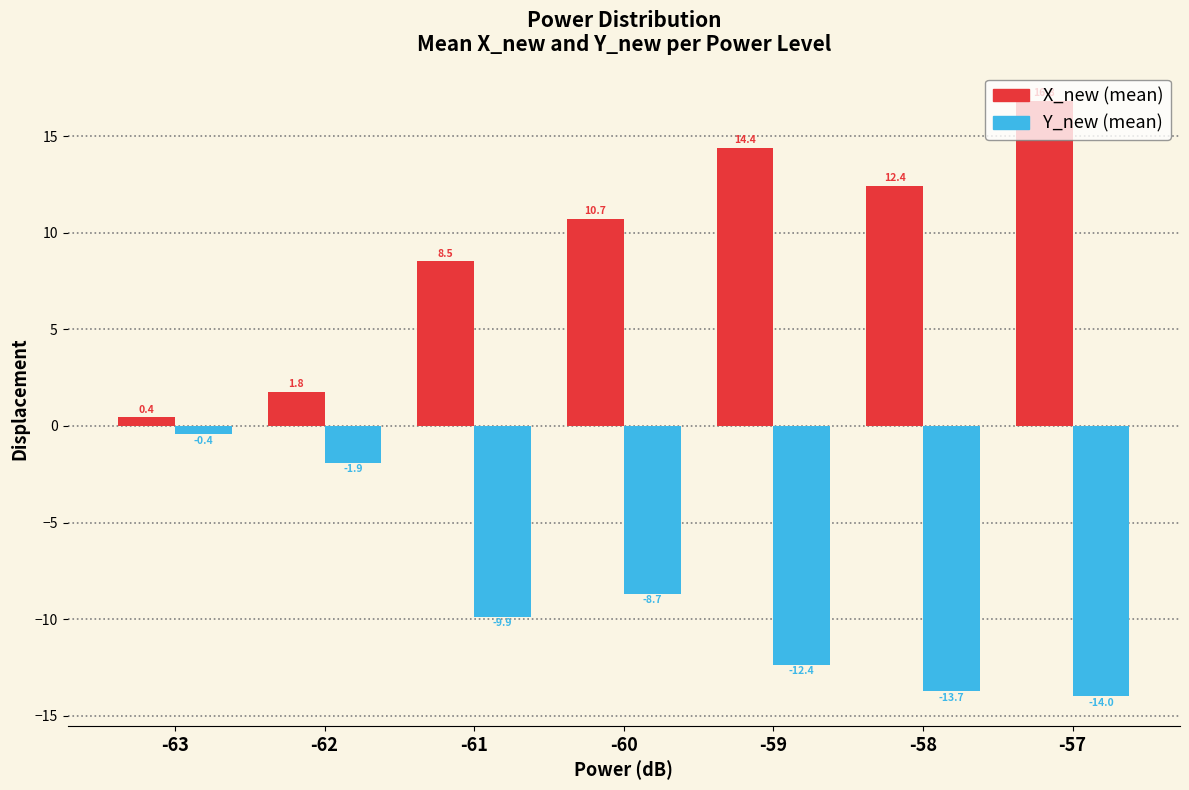

At which category is the sum across all series the highest?

-57